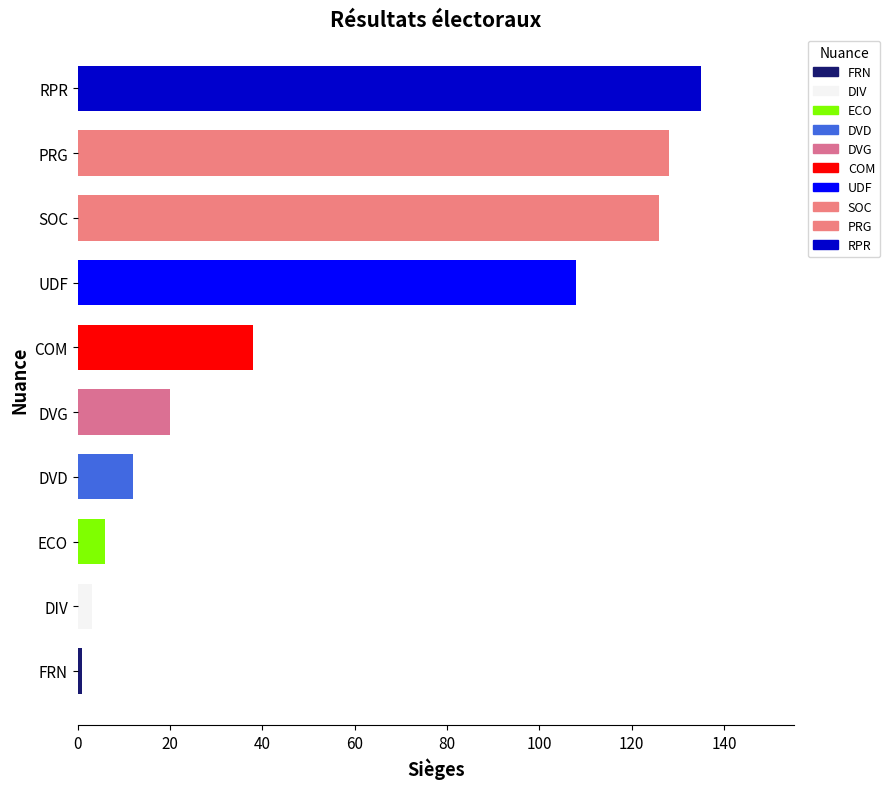

Which has a higher value, PRG or RPR?

RPR